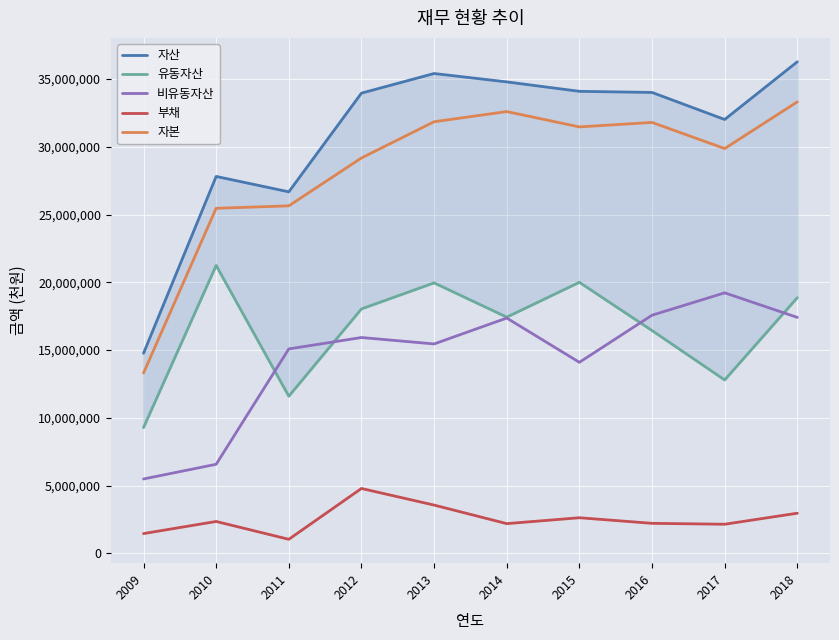

Where is the first local maximum for 자산?

2010